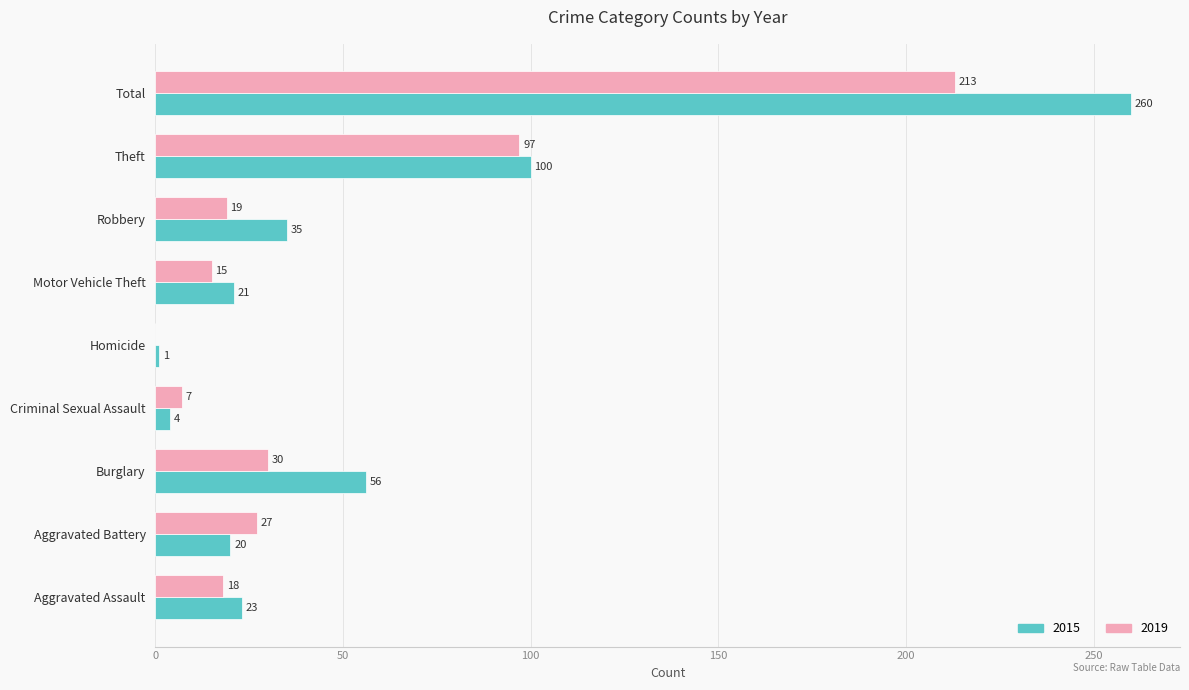

What is the sum of the 2015 values at Motor Vehicle Theft and Criminal Sexual Assault?

25